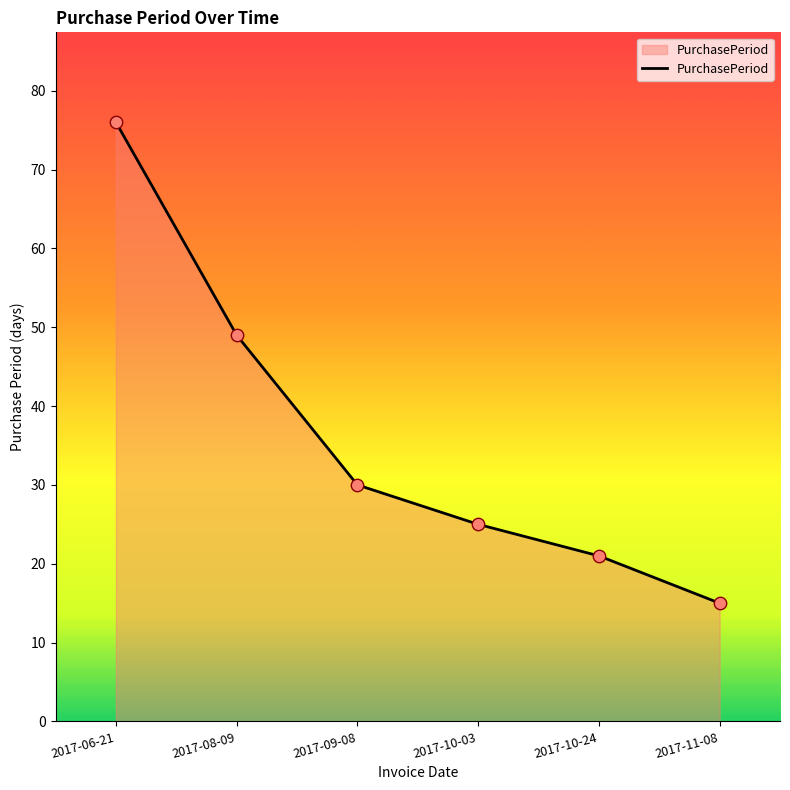

What is the ratio of the value at 2017-06-21 to the value at 2017-09-08?

2.5